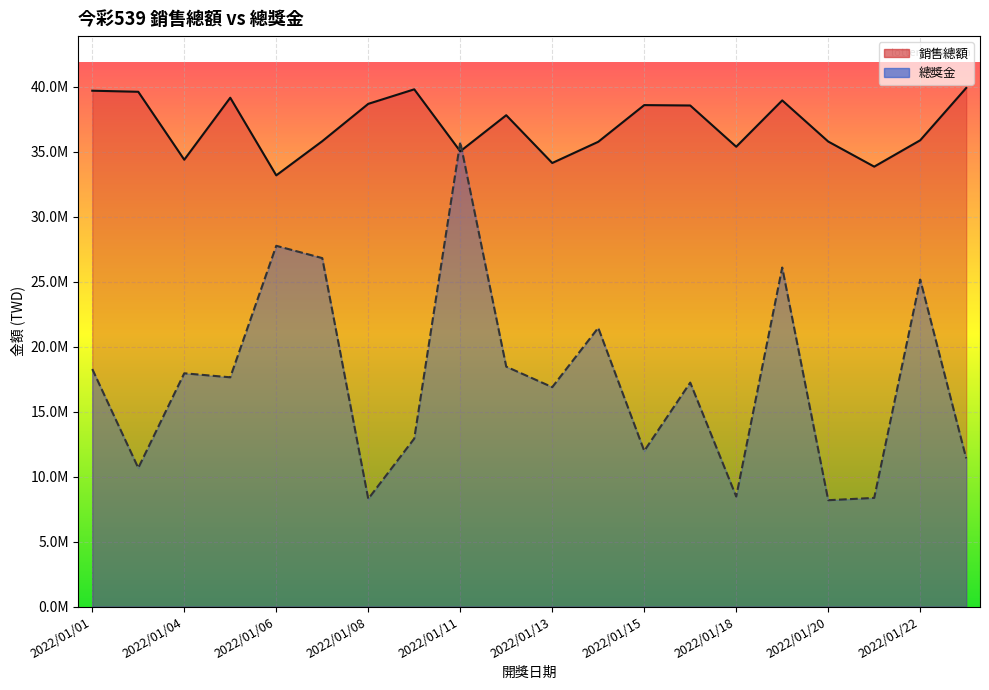

Does the chart display data point markers on the line(s)?

No